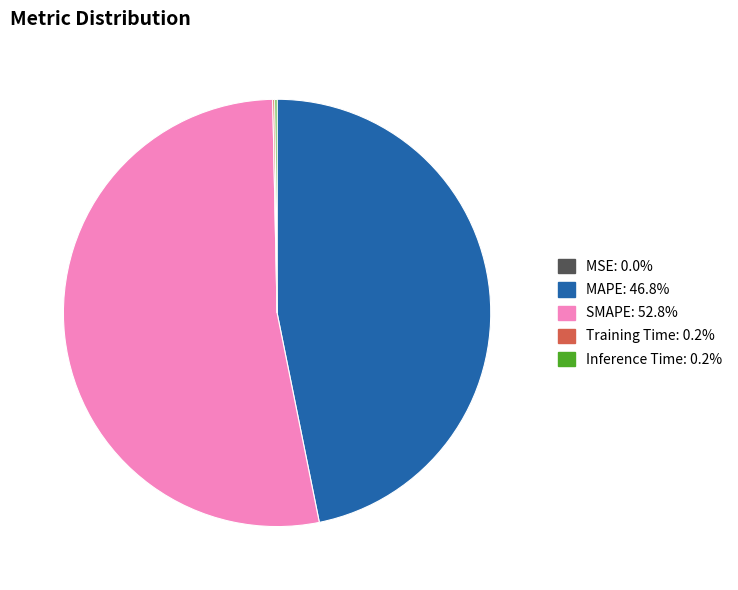

What is the largest slice in the pie chart?

SMAPE